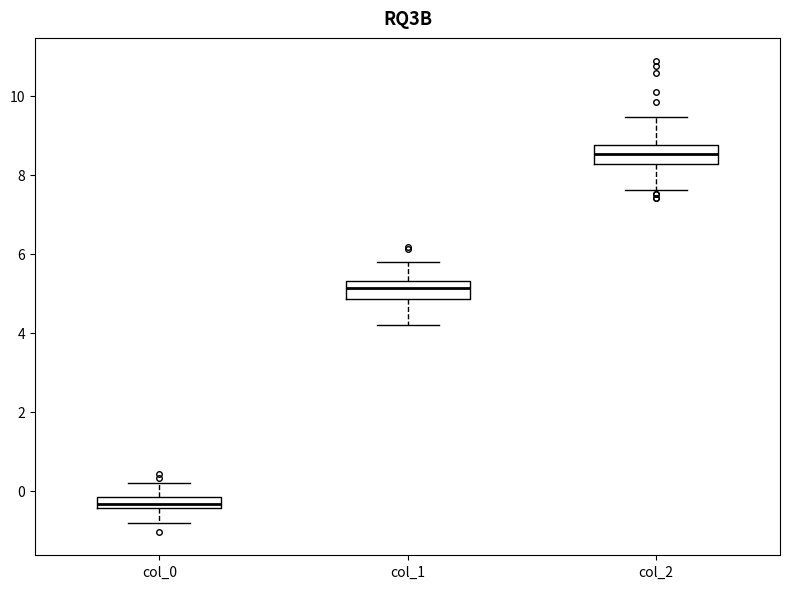

Which box has the lowest median line?

col_0